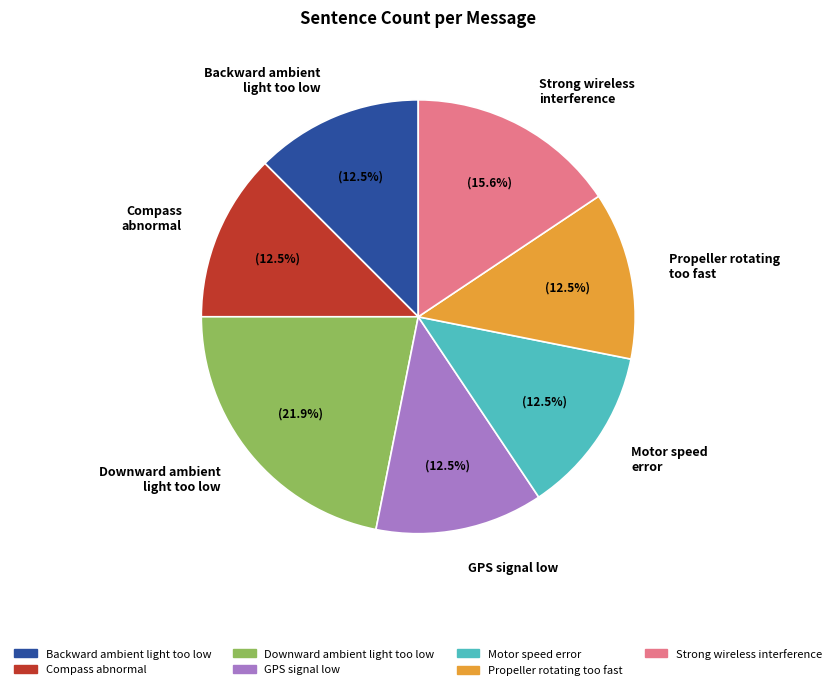

What percentage do Strong wireless interference and Backward ambient light too low together represent?

28.1%